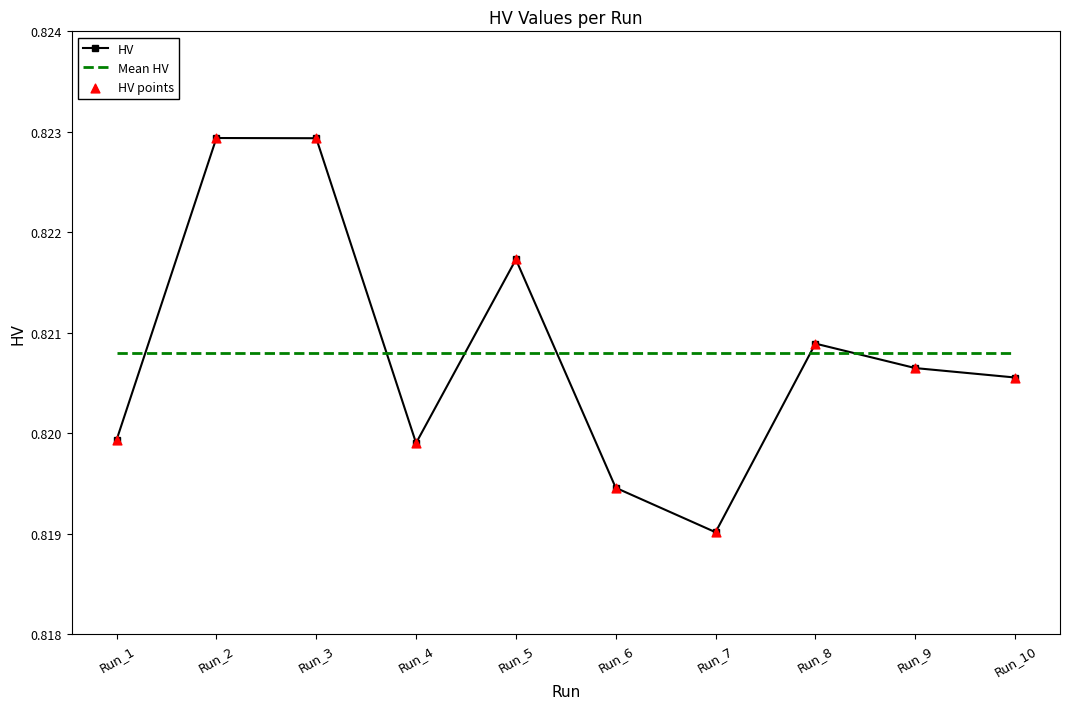

Between Run_5 and Run_7, which series saw the biggest shift?

HV